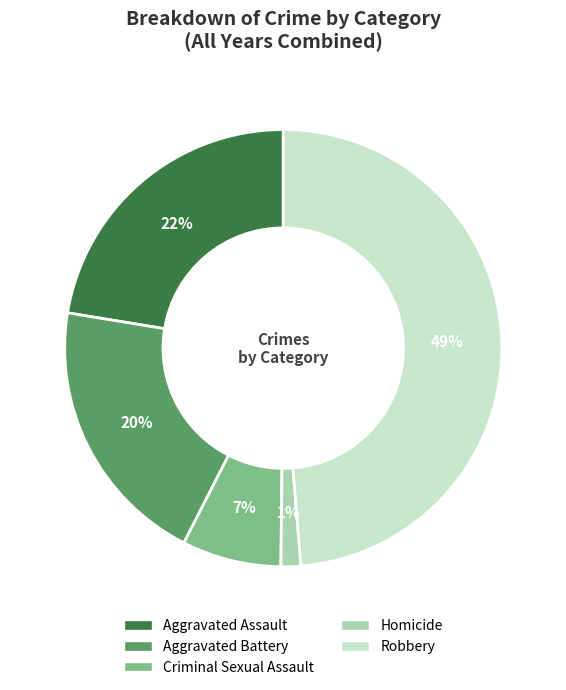

Does any single category account for the majority?

No